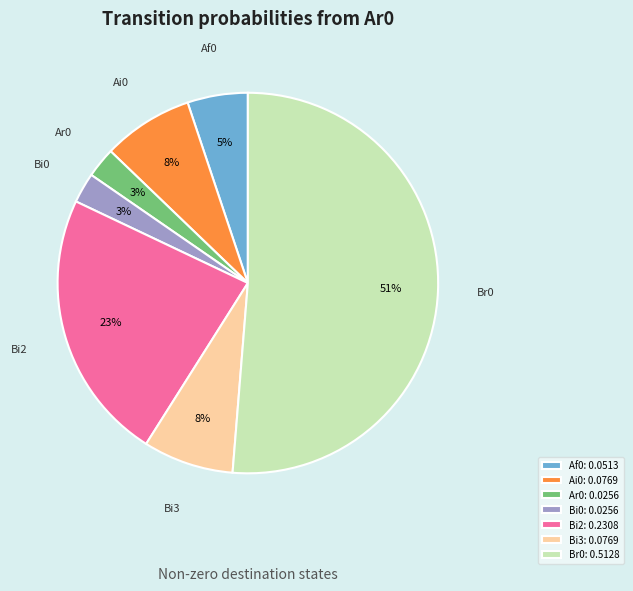

What percentage is the Ai0 slice, to the nearest percent?

8%